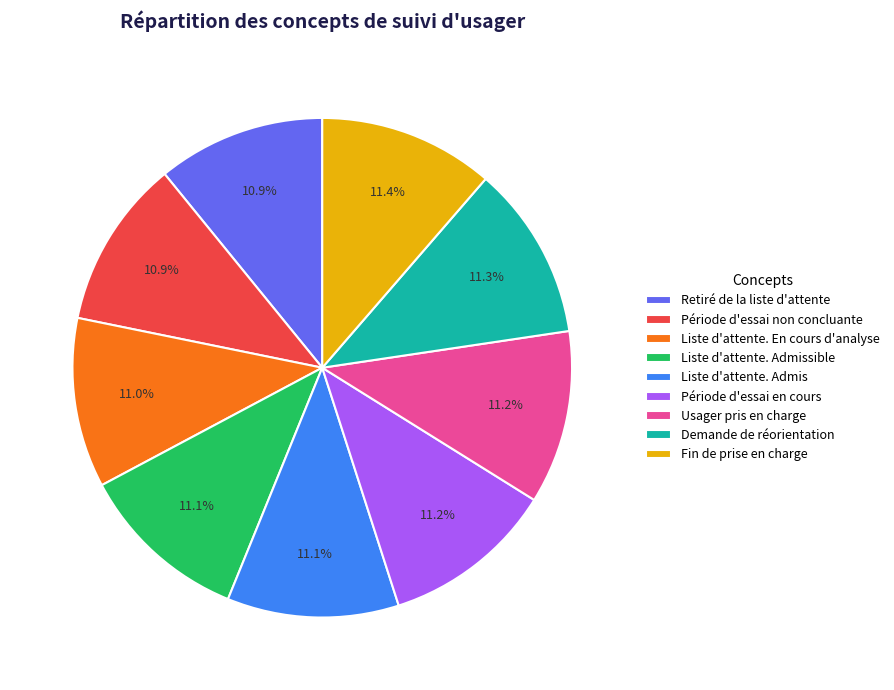

How many segments does this pie chart have?

9